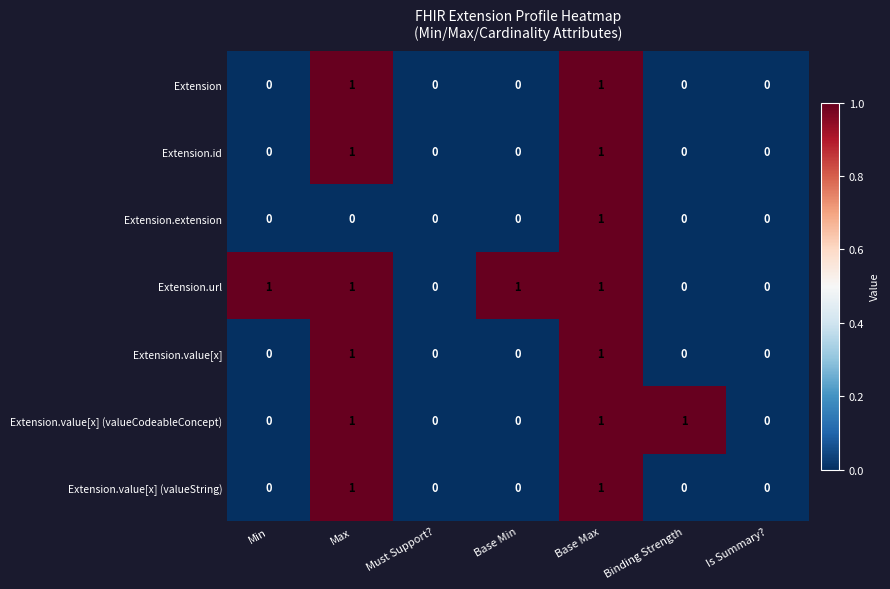

Which series has the largest total across all categories?

Extension.url